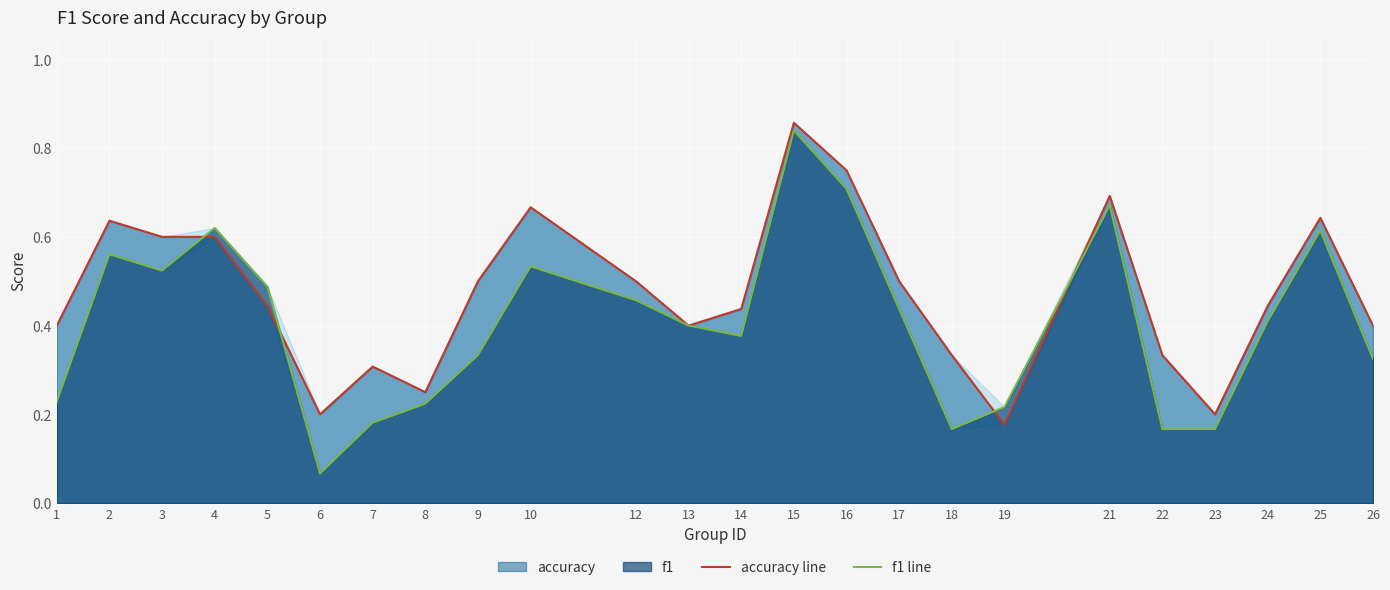

Is it true that f1 line equals 0.7 at 21?

True